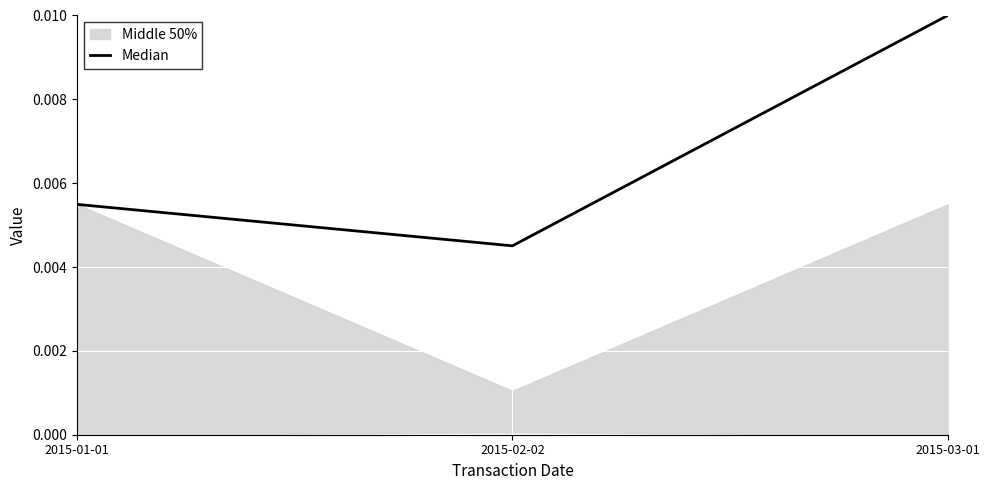

Count the number of categories in the chart.

3